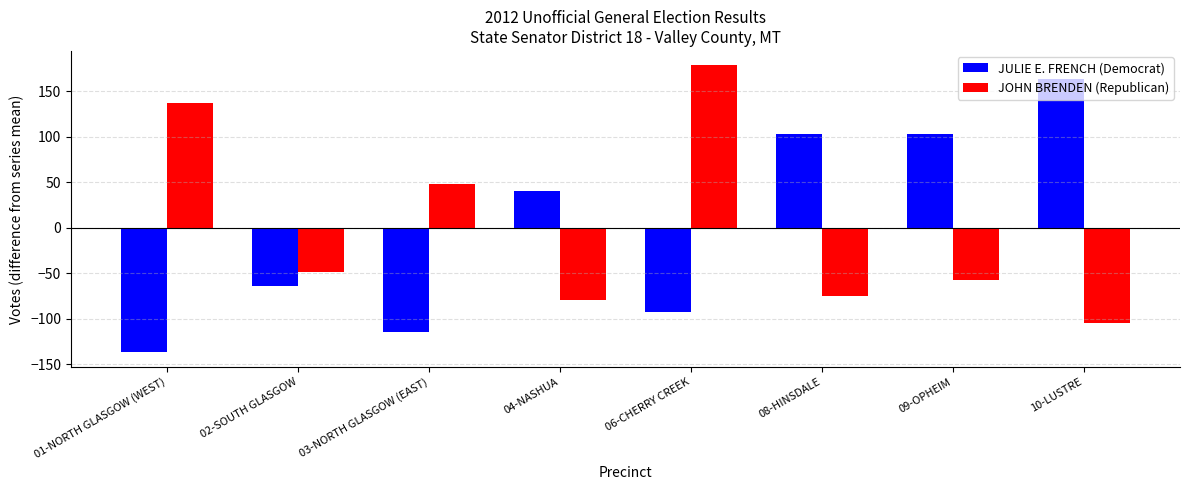

Reading left to right, extract all data points from this chart.

JULIE E. FRENCH (Democrat): 01-NORTH GLASGOW (WEST)=-137.0	02-SOUTH GLASGOW=-64.0	03-NORTH GLASGOW (EAST)=-115.0	04-NASHUA=40.0	06-CHERRY CREEK=-93.0	08-HINSDALE=103.0	09-OPHEIM=103.0	10-LUSTRE=163.0
JOHN BRENDEN (Republican): 01-NORTH GLASGOW (WEST)=137.5	02-SOUTH GLASGOW=-48.5	03-NORTH GLASGOW (EAST)=48.5	04-NASHUA=-79.5	06-CHERRY CREEK=178.5	08-HINSDALE=-74.5	09-OPHEIM=-57.5	10-LUSTRE=-104.5